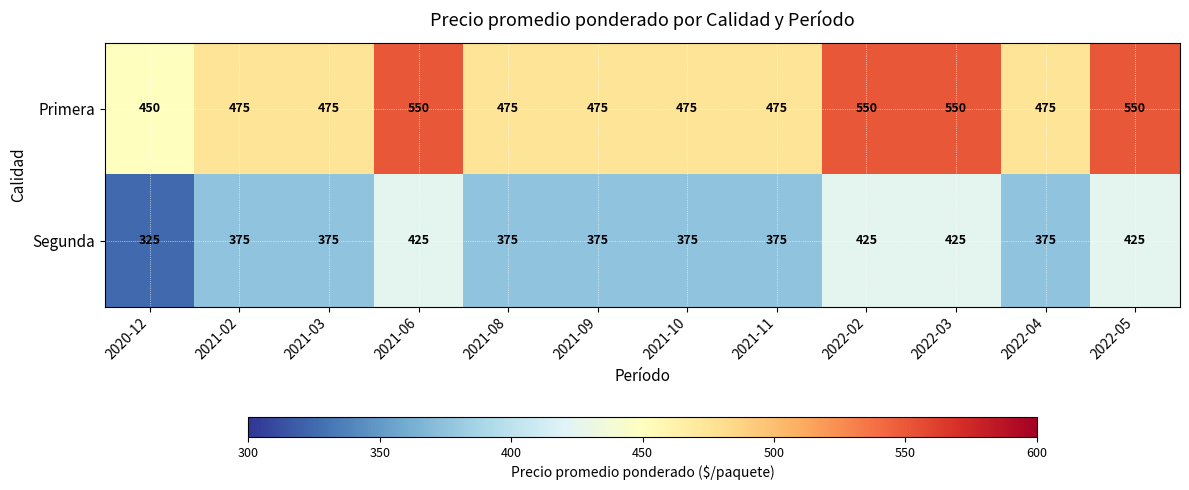

What is the total value across all series at 2021-08?

850